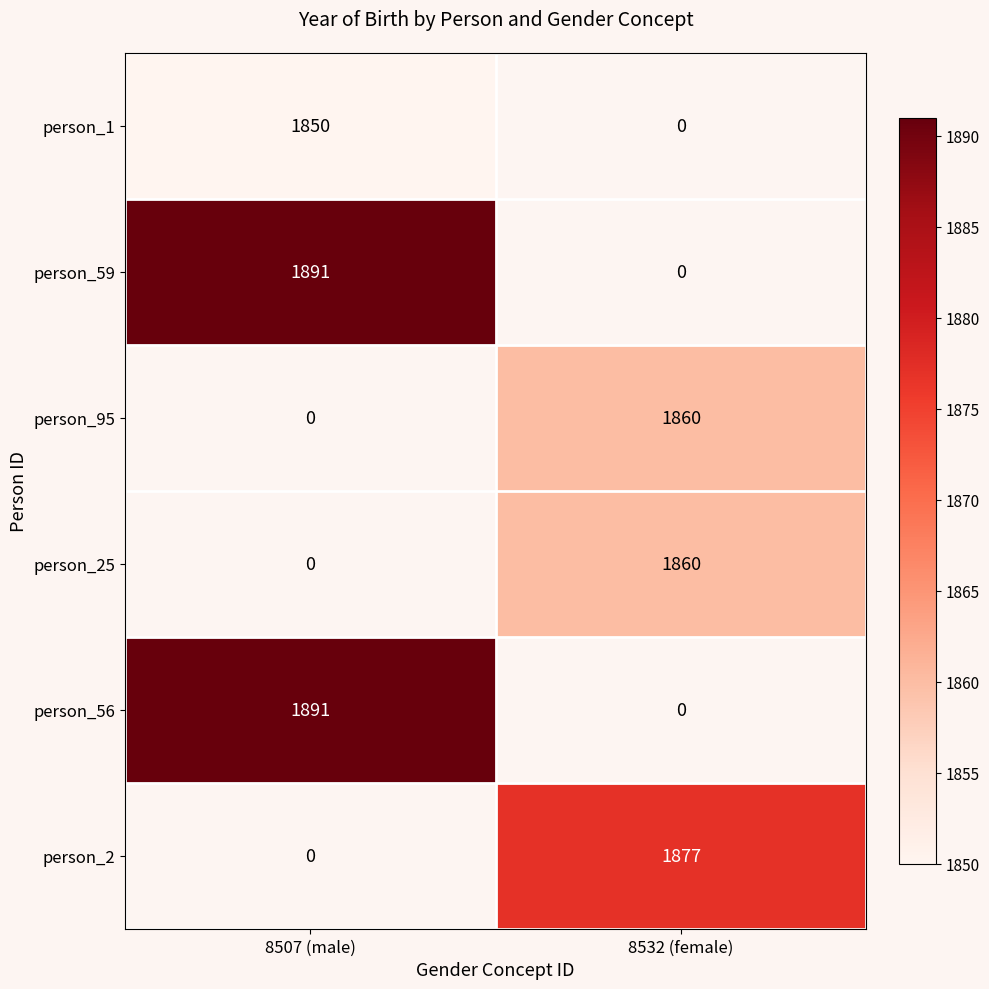

Which category has the highest value across all series?

8507 (male)